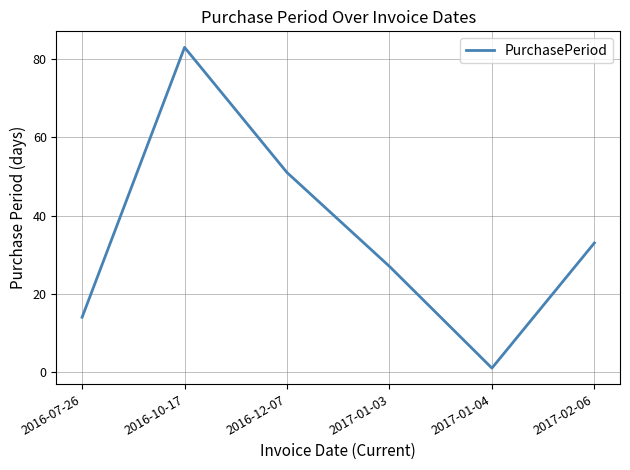

Reading right to left, list all the values displayed in this chart.

33	1	27	51	83	14